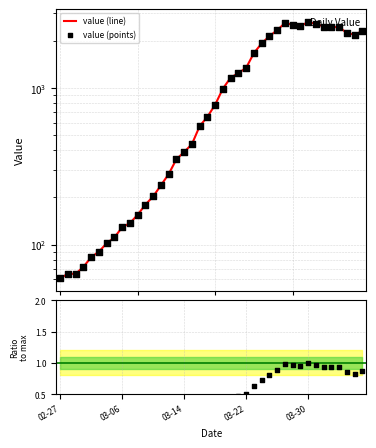

Which has a higher value, 2020-03-02 or 2020-03-17?

2020-03-17